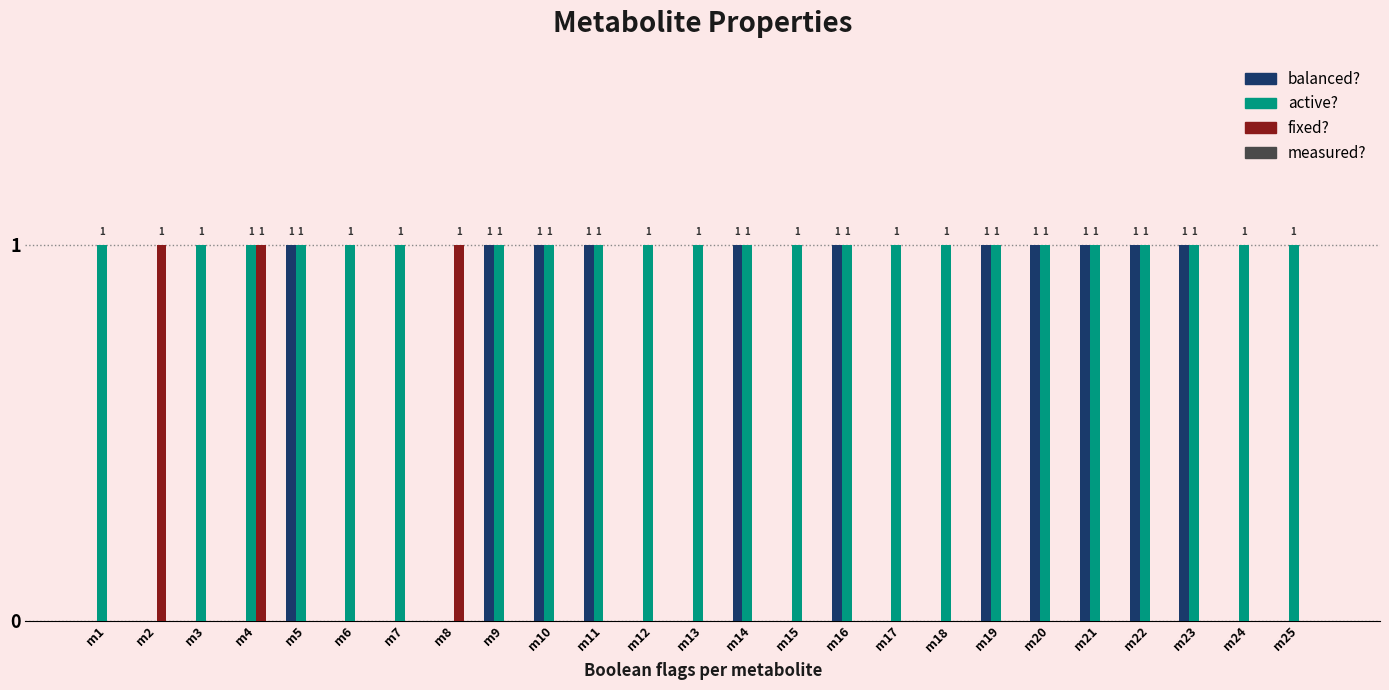

The value of fixed? at m9 is 0. True or false?

True